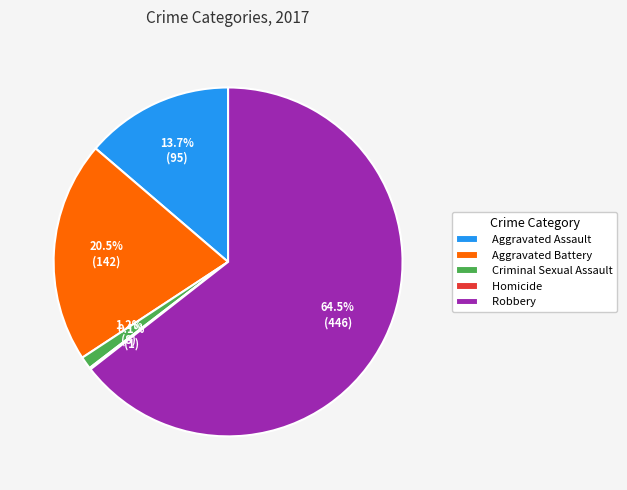

What portion of the pie excludes Aggravated Assault?

86.3%